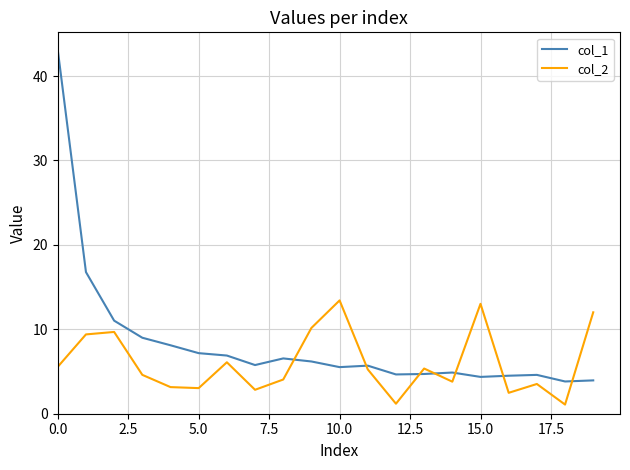

How many lines are shown in the chart?

2